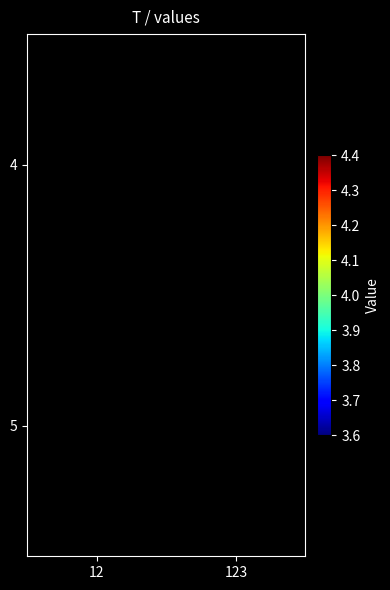

Is it true that 5 equals 6.8 at 12?

False